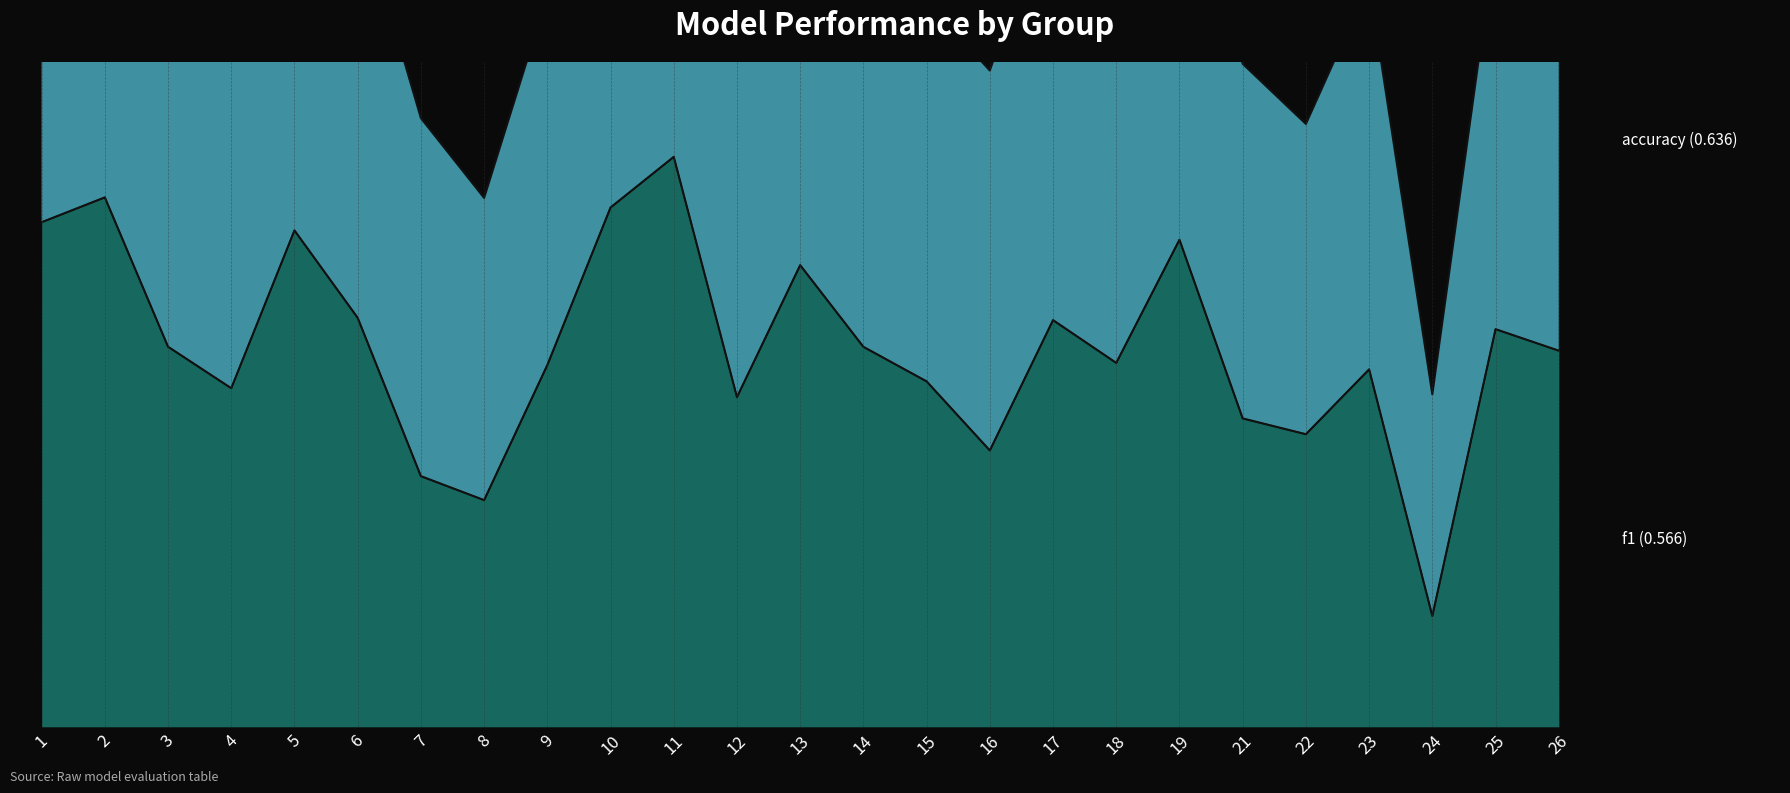

At which label is f1 closest to 0?

24